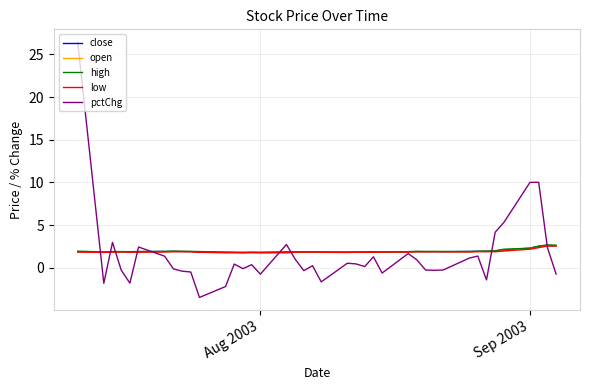

What is the maximum value shown in the chart?

26.4